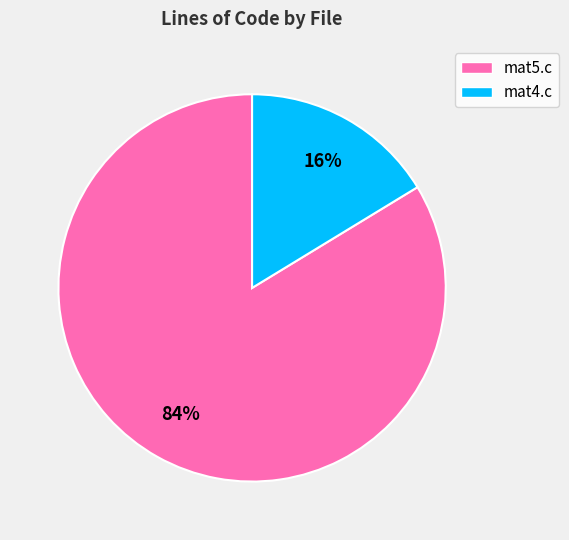

What is the majority slice?

mat5.c